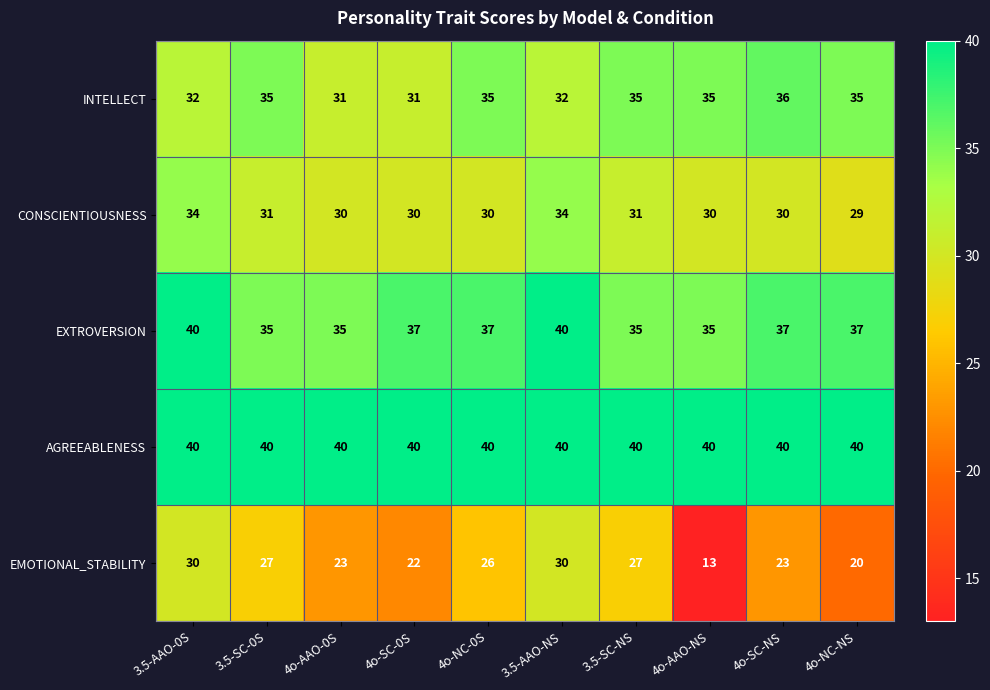

At which label does EMOTIONAL_STABILITY first exceed 26?

3.5-AAO-0S